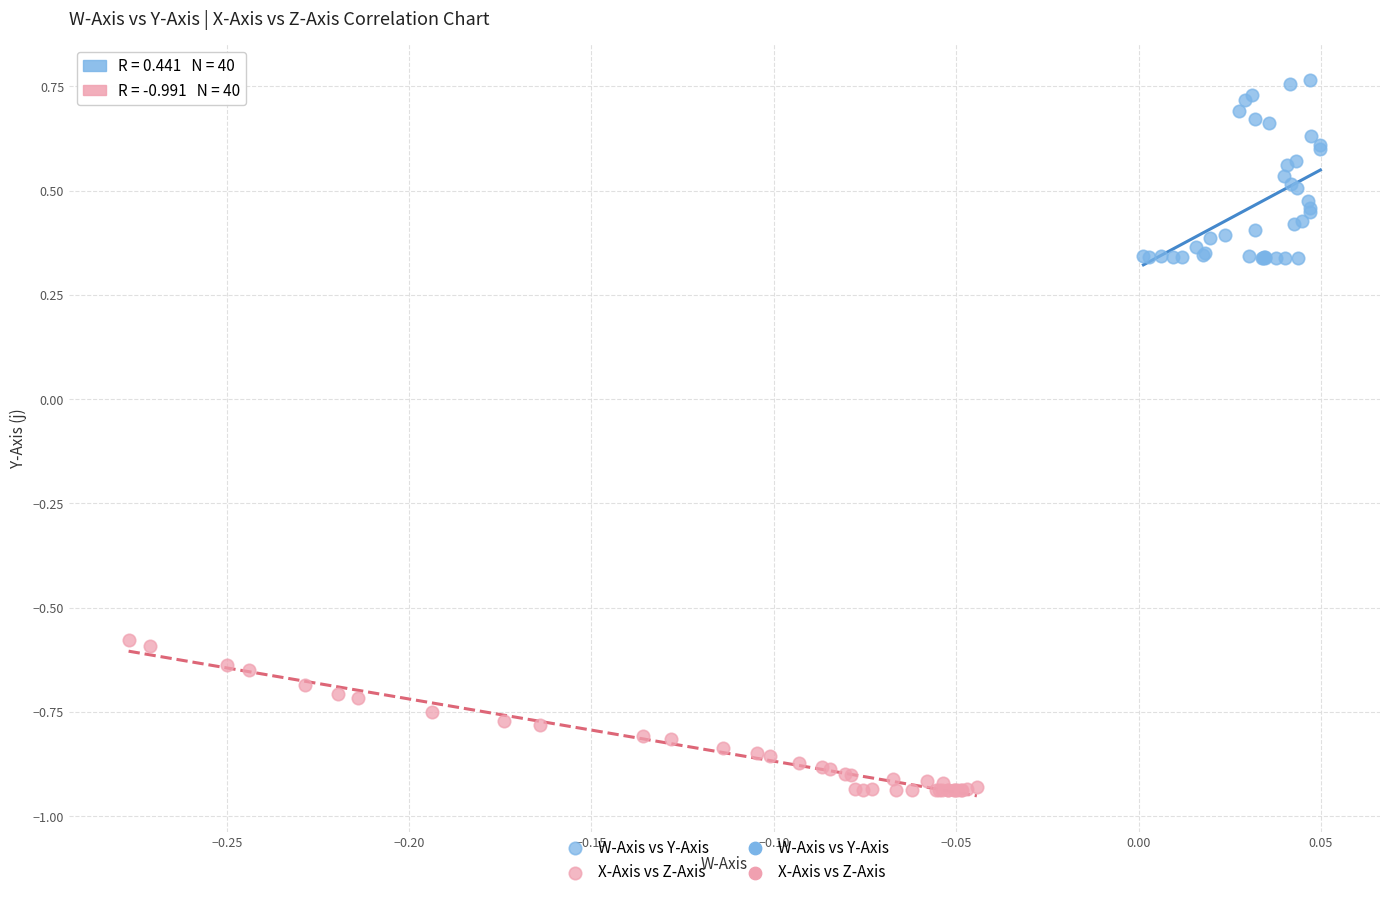

Which series contains the highest Y value?

W-Axis vs Y-Axis